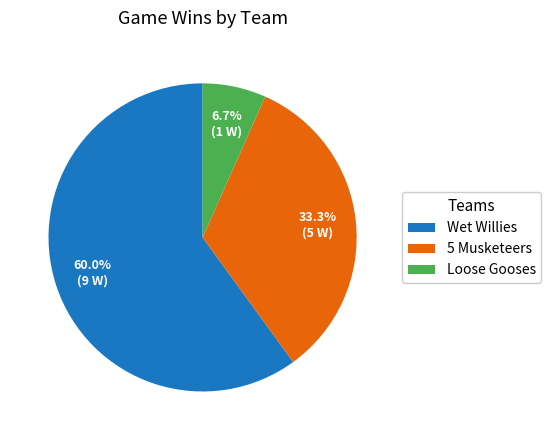

How many slices are in this pie chart?

3